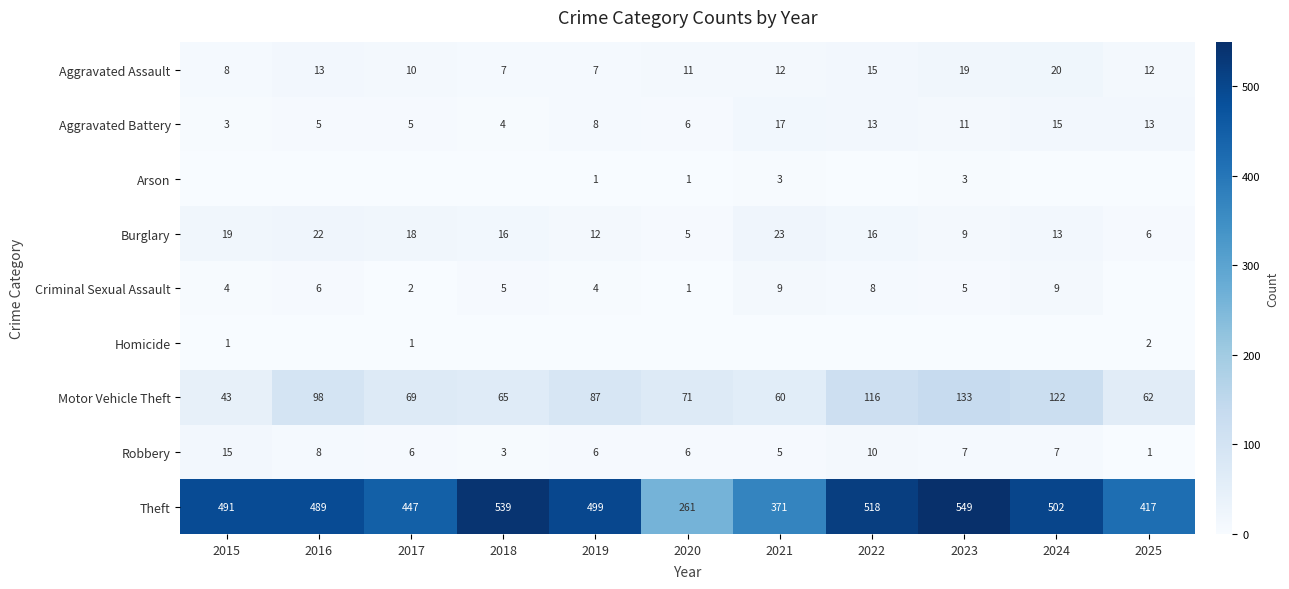

What is the sum of all Aggravated Battery values?

100